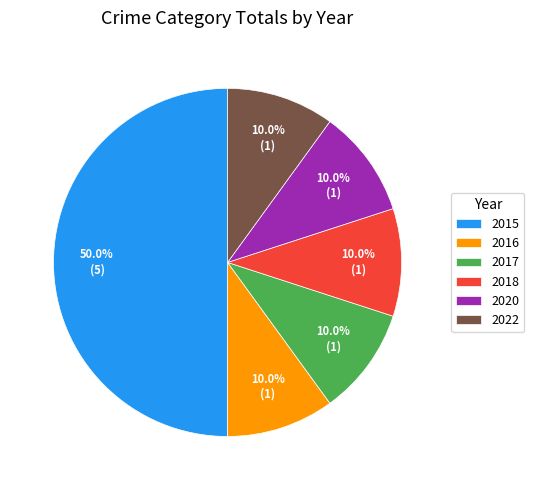

To the nearest percent, what portion does 2020 represent?

10%